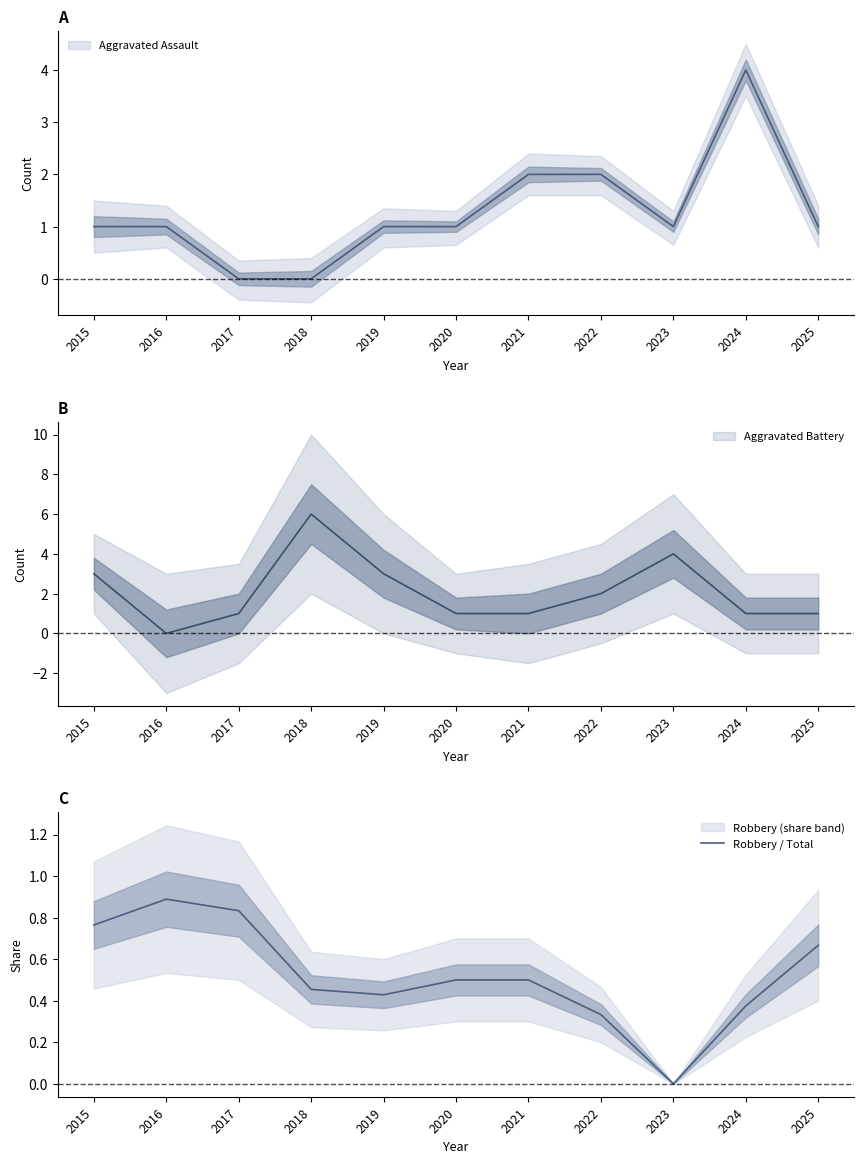

What is the sum of all values?

5.7